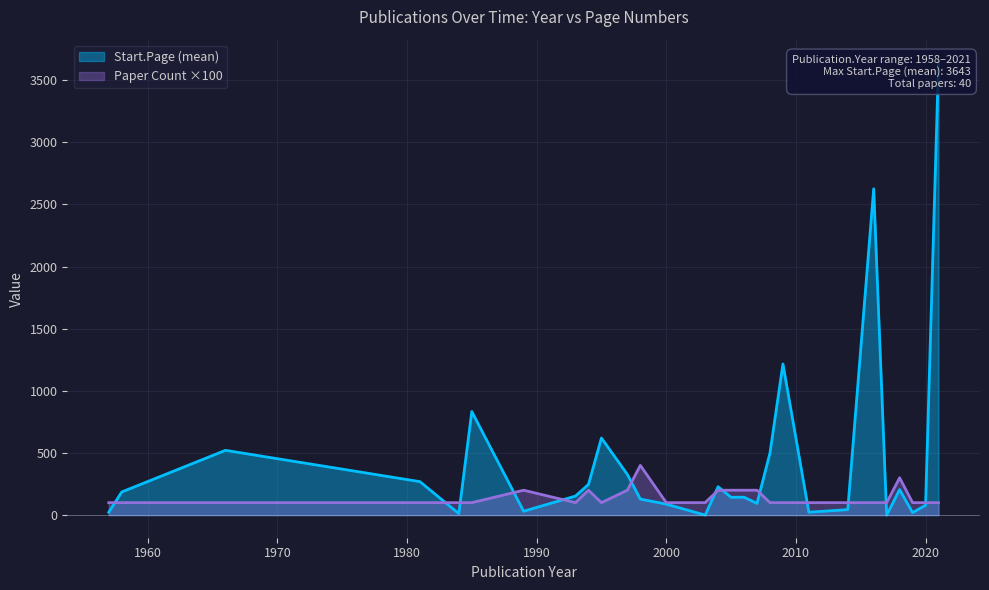

The value of Paper Count ×100 at 2020 is 100. True or false?

True